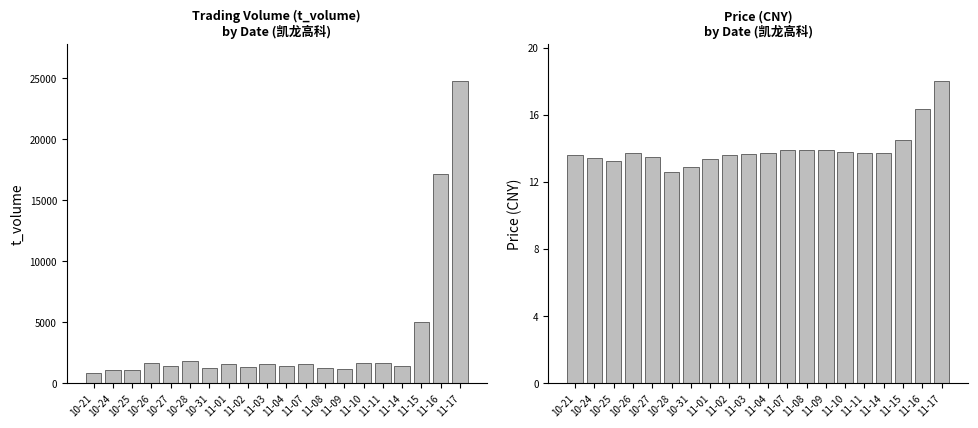

List the labels in order of t_volume value, smallest first.

10-21, 10-25, 10-24, 11-09, 10-31, 11-08, 11-02, 11-14, 10-27, 11-04, 11-01, 11-03, 11-07, 11-11, 10-26, 11-10, 10-28, 11-15, 11-16, 11-17